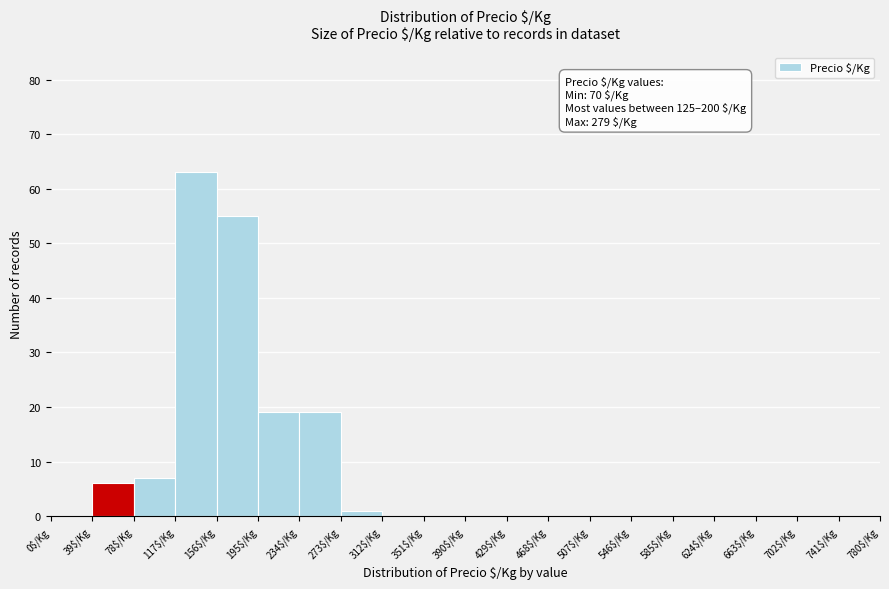

Over which range of the x-axis is the bar tallest?

117 to 156